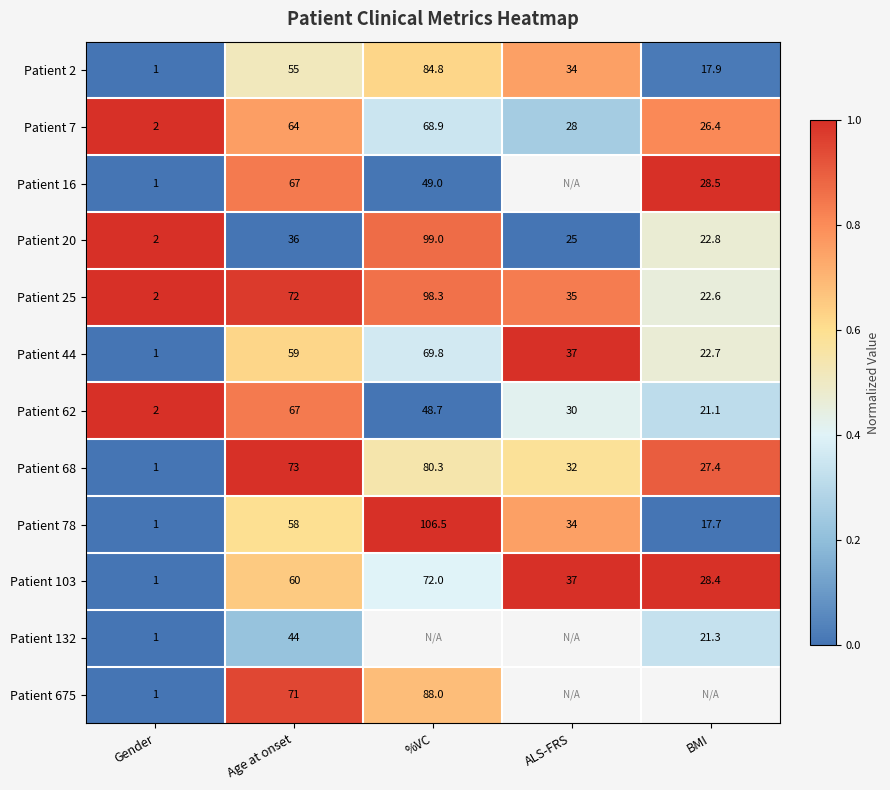

At how many categories does at least one series exceed 0?

5